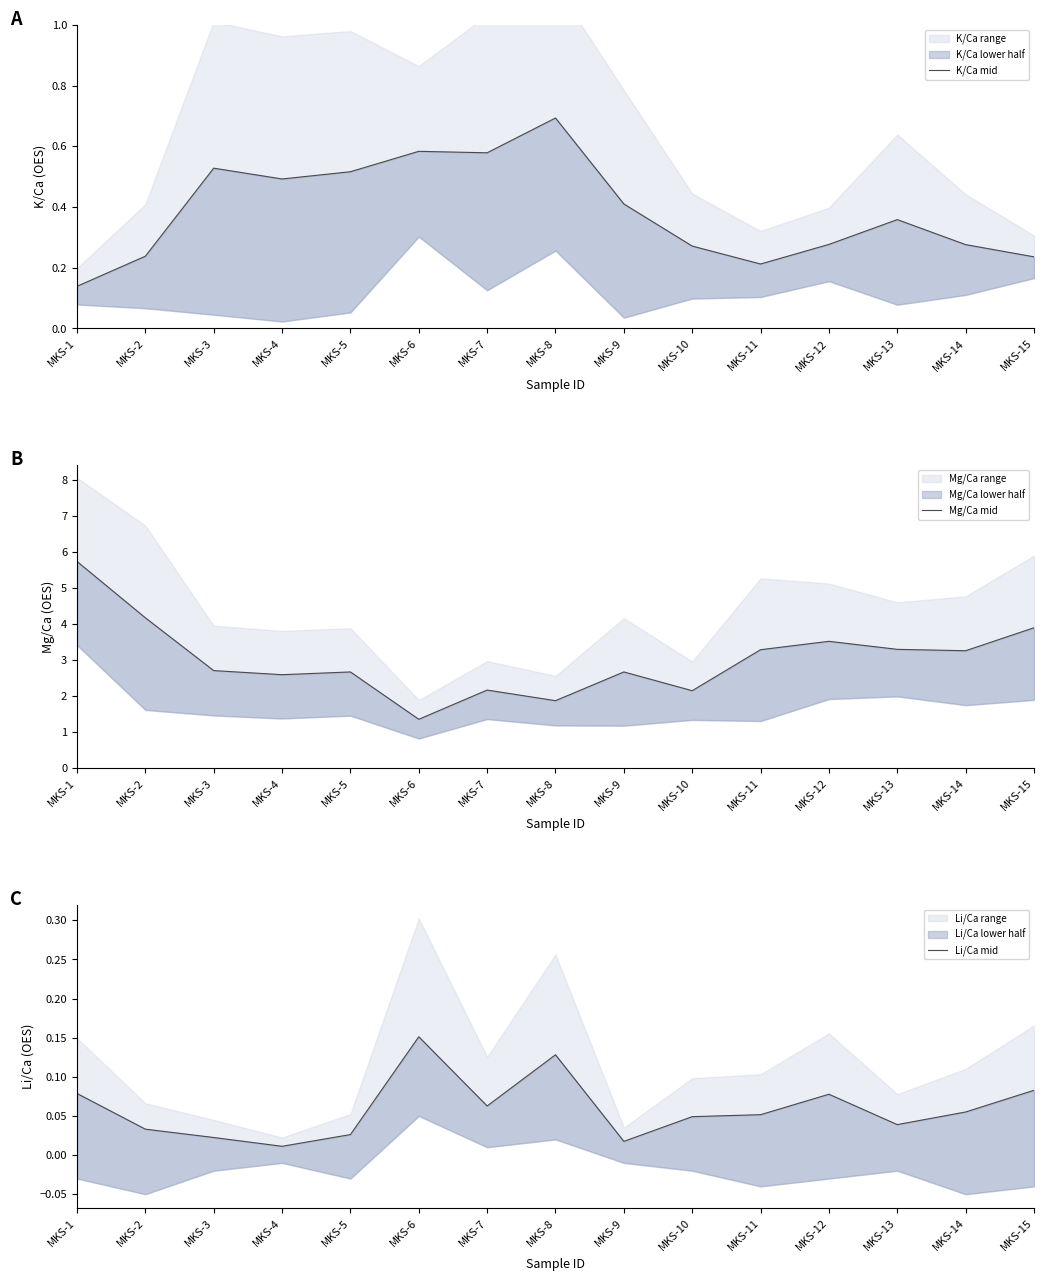

How many lines are shown in the chart?

3